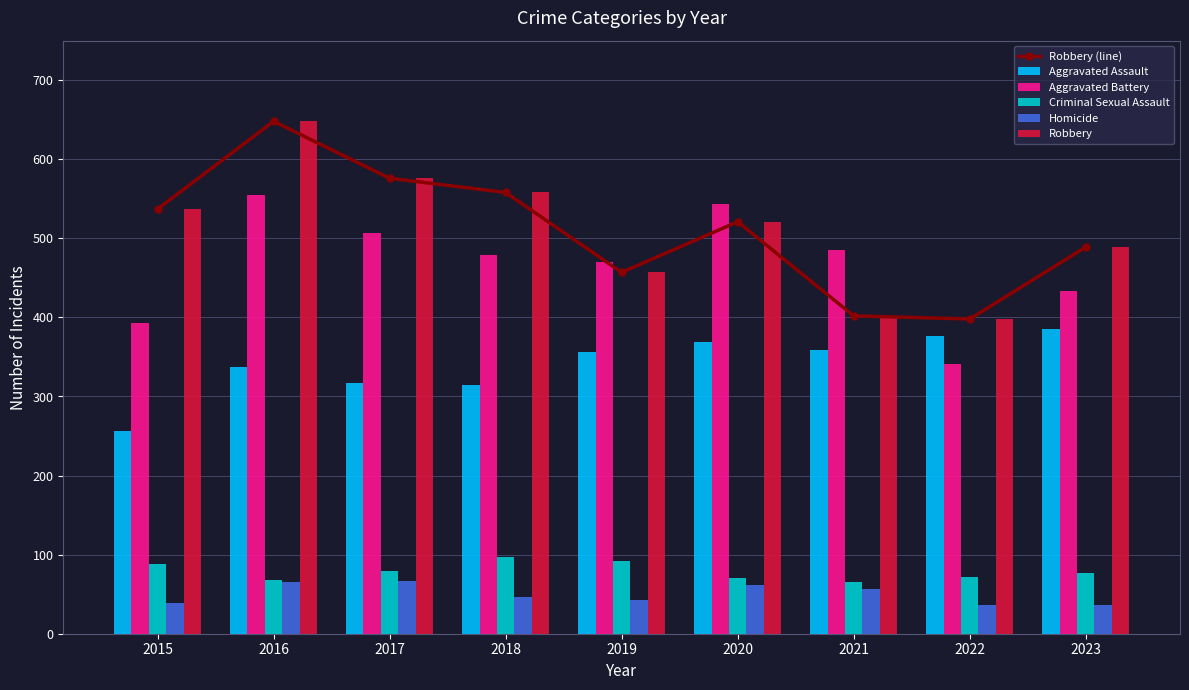

Where does the Aggravated Battery series first go above 479?

2016